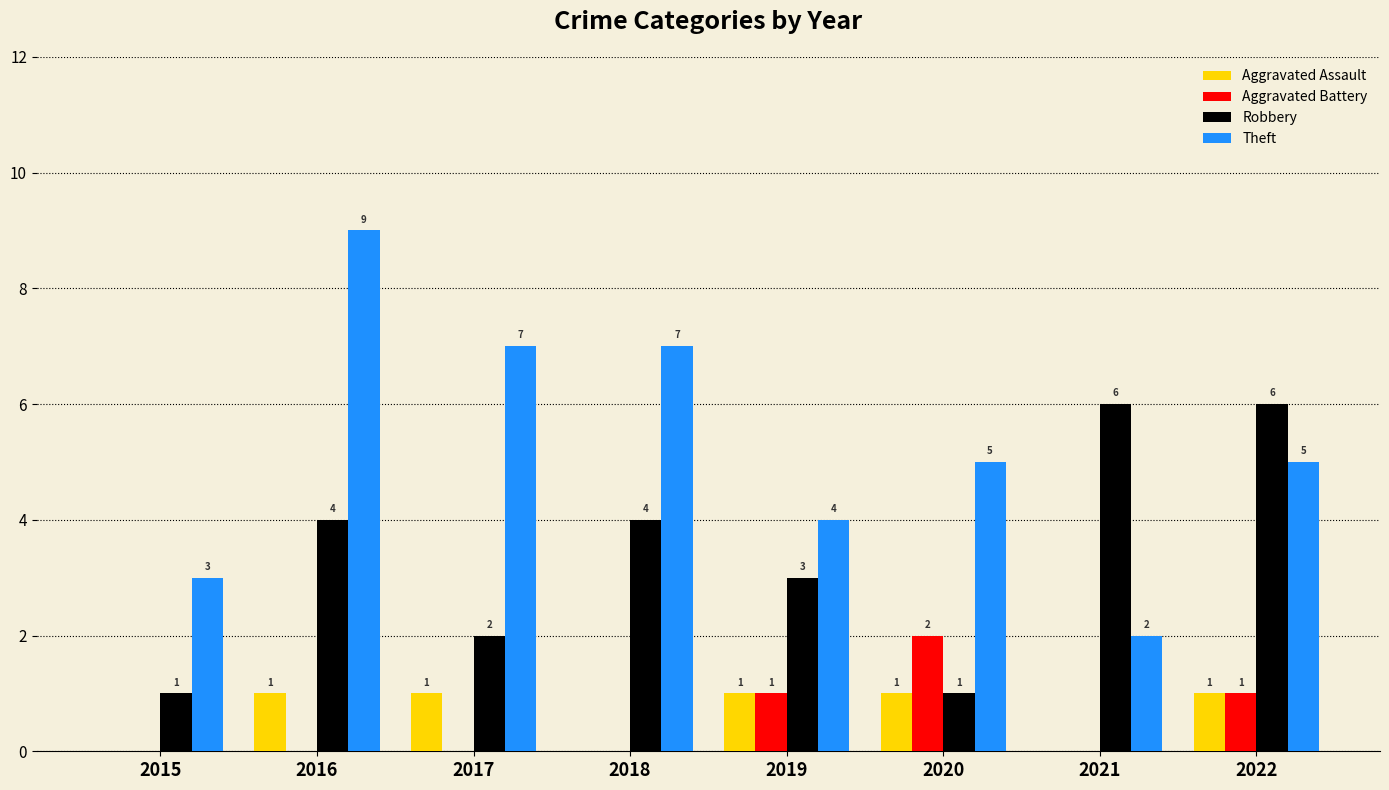

True or false: Theft has a value of 5 at 2015.

False